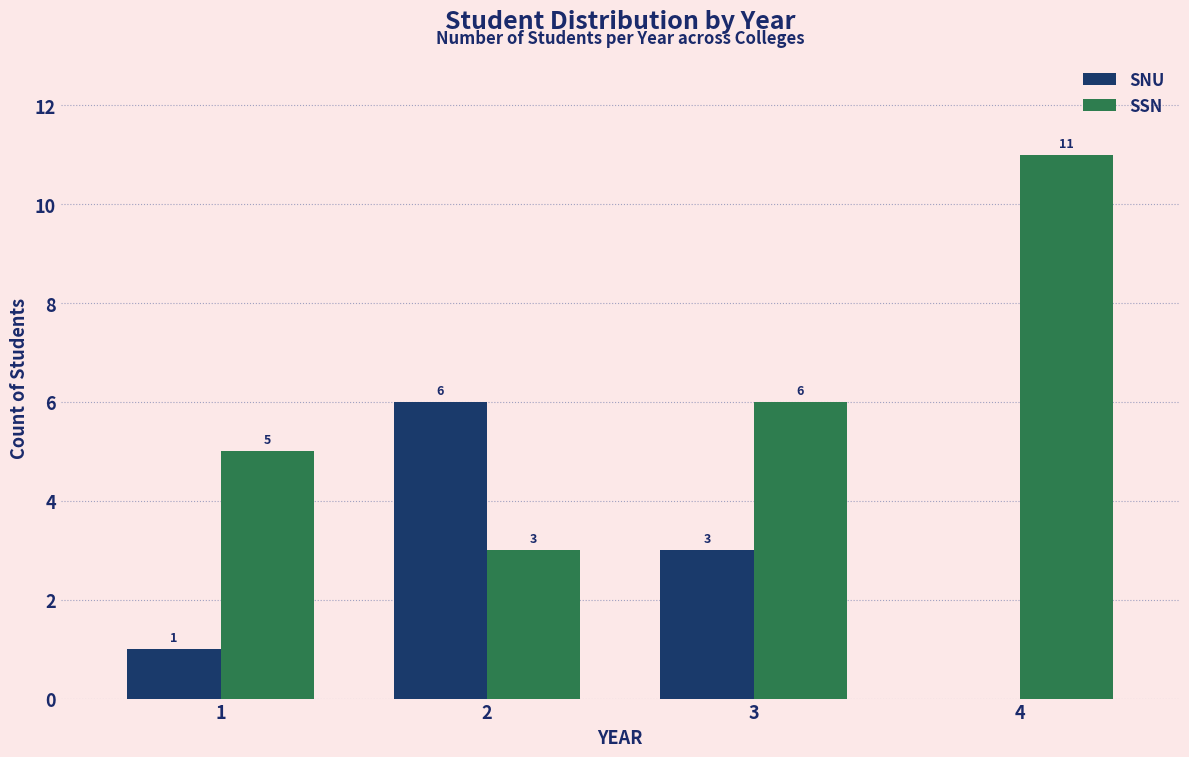

Are the bars grouped side by side (vs. stacked)?

Yes